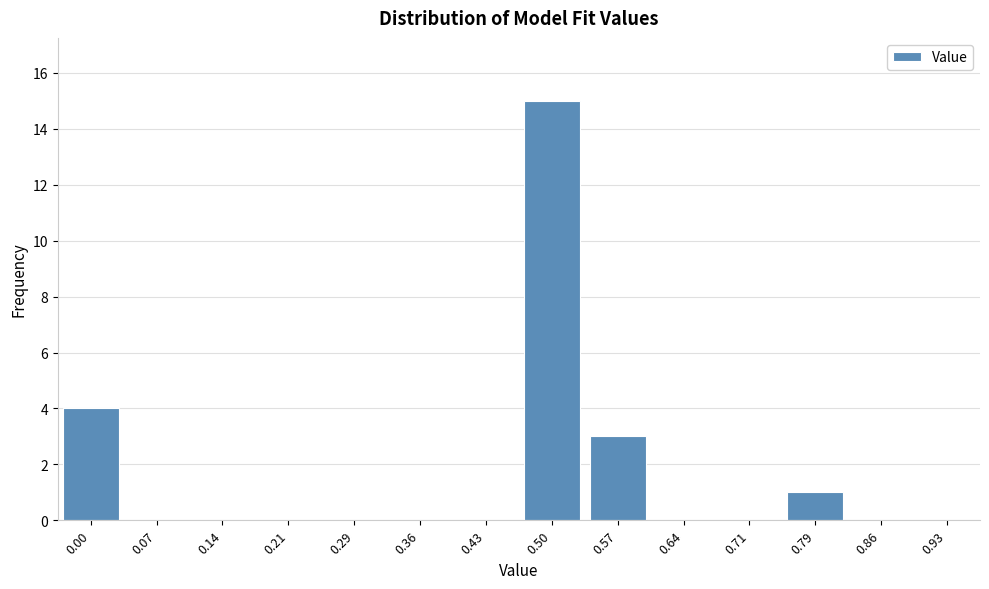

Reading left to right, transcribe all the data shown in this chart.

0.00=4	0.07=0	0.14=0	0.21=0	0.29=0	0.36=0	0.43=0	0.50=15	0.57=3	0.64=0	0.71=0	0.79=1	0.86=0	0.93=0